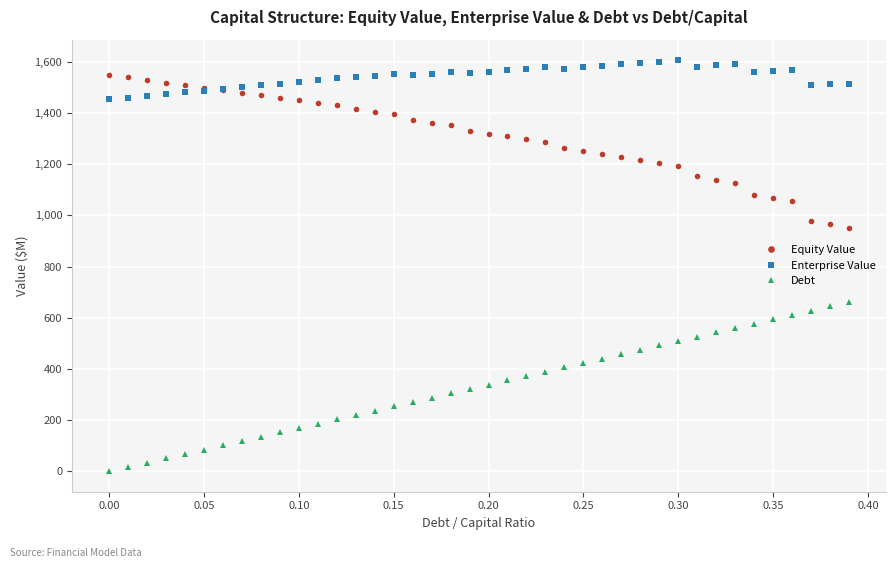

What is the average value of the Equity Value series?

1308.1